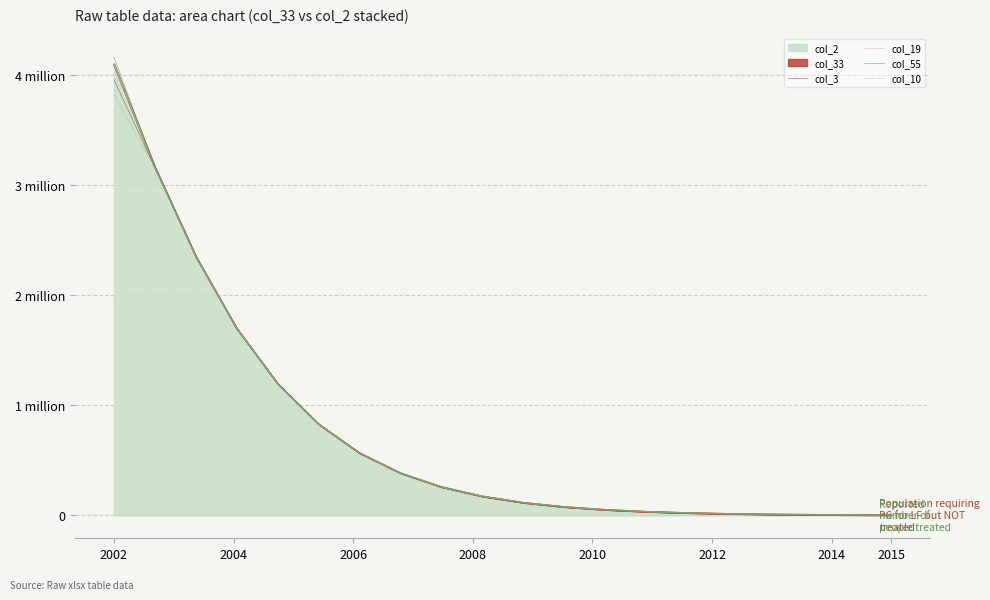

What is the difference between the maximum and minimum values in the col_19 series?

4095848.3